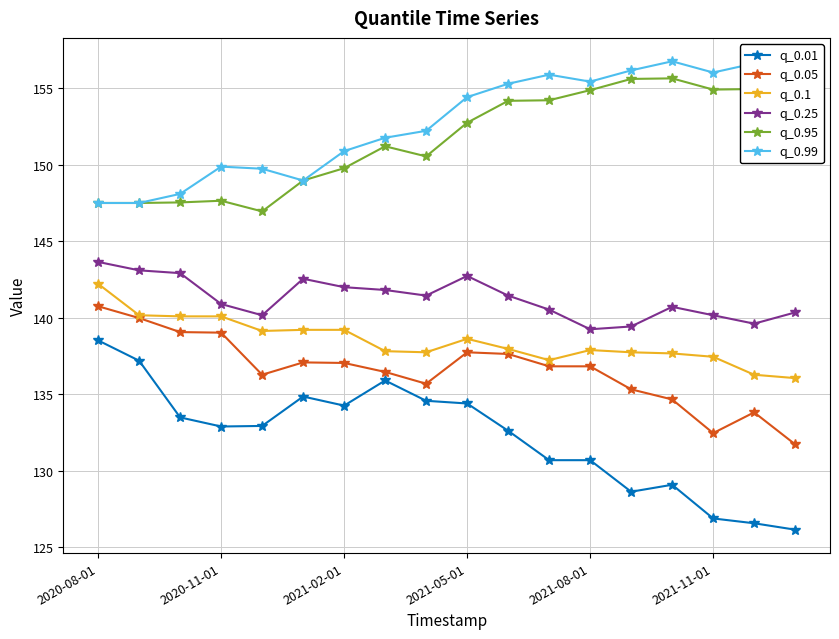

At how many categories does at least one series exceed 144?

18